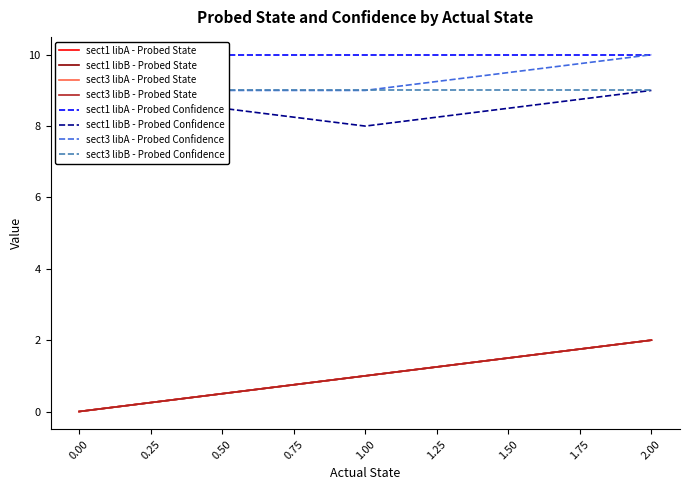

Between 1 and 2, which series saw the biggest shift?

sect1 libA - Probed State